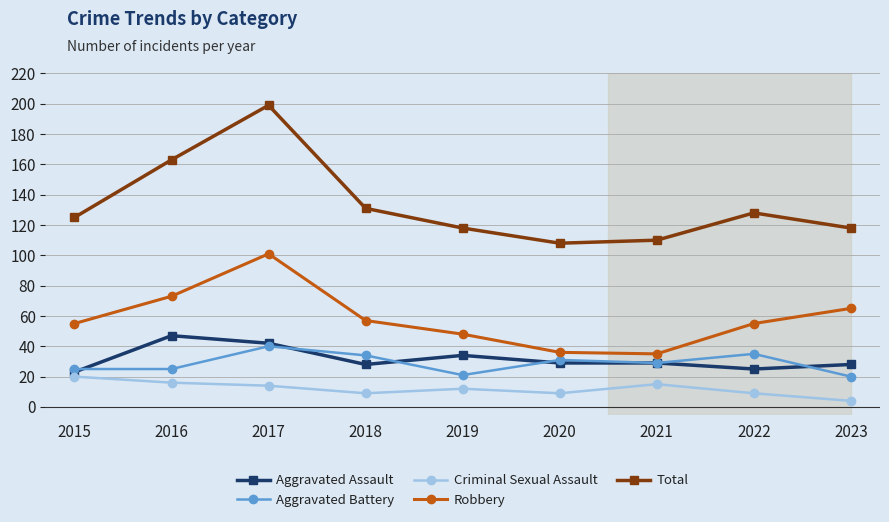

What is the value of the Criminal Sexual Assault point at the 7th from the left?

15